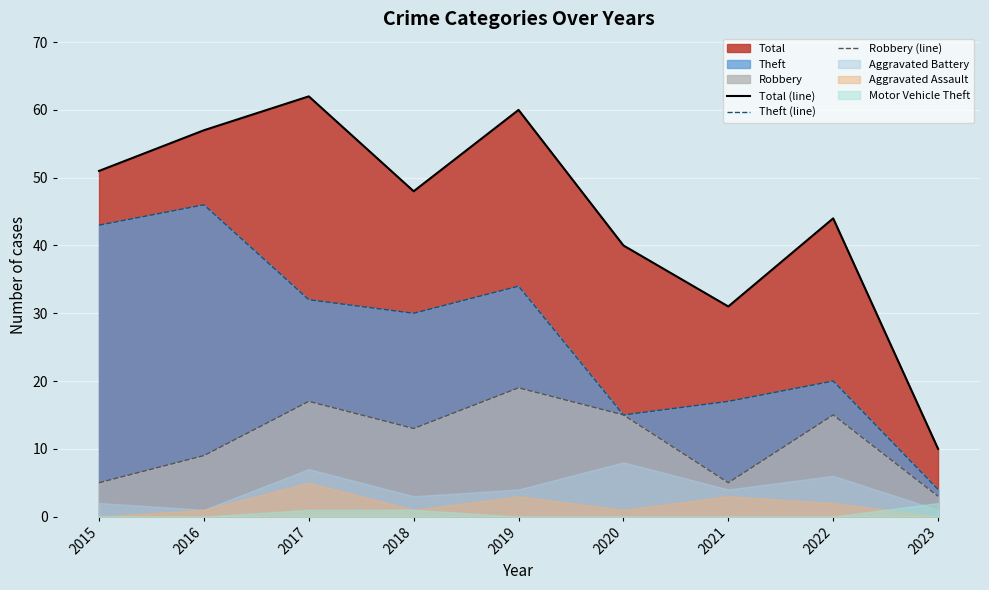

Which category has the highest value in the Robbery (line) series?

2019